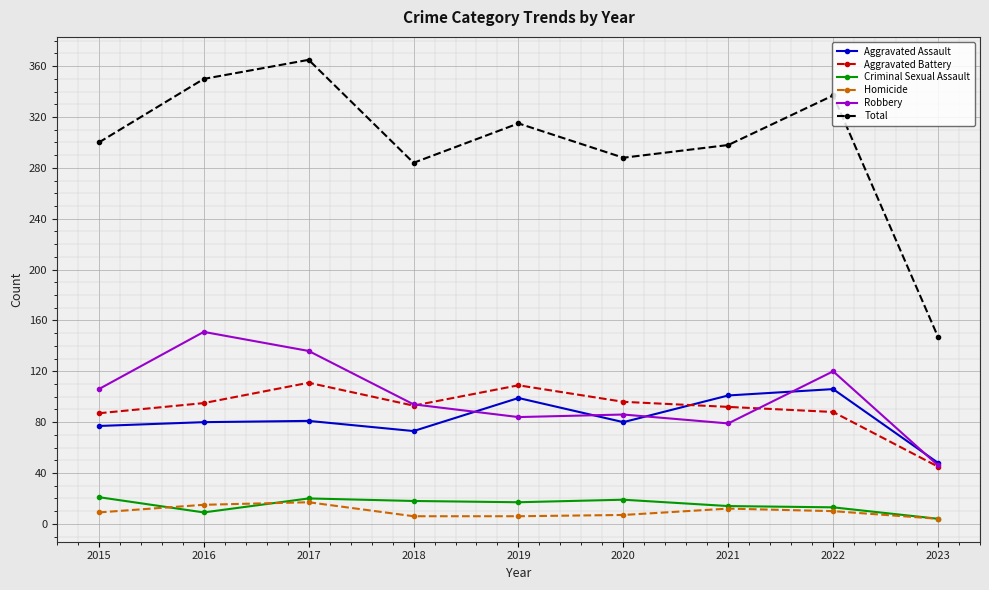

True or false: Aggravated Assault and Criminal Sexual Assault intersect in this chart.

False